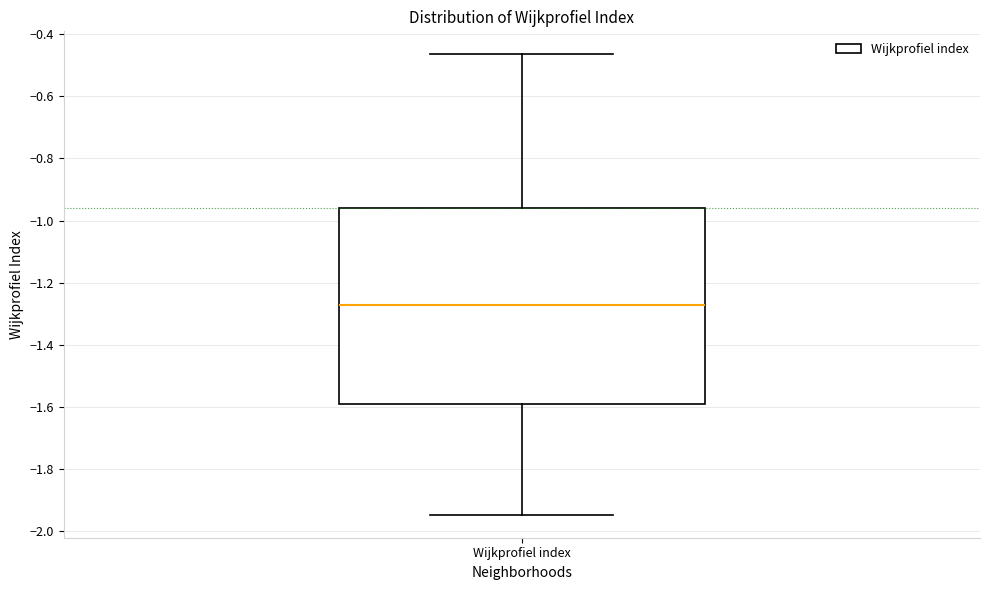

Transcribe this box plot: give where the median line is, the range the box spans, and where the two whiskers end, as read against the y-axis. The values are not printed on the chart, so give them approximately, as read against the axis.

median -1.26, box -1.60 to -0.96, whiskers -1.94 to -0.46